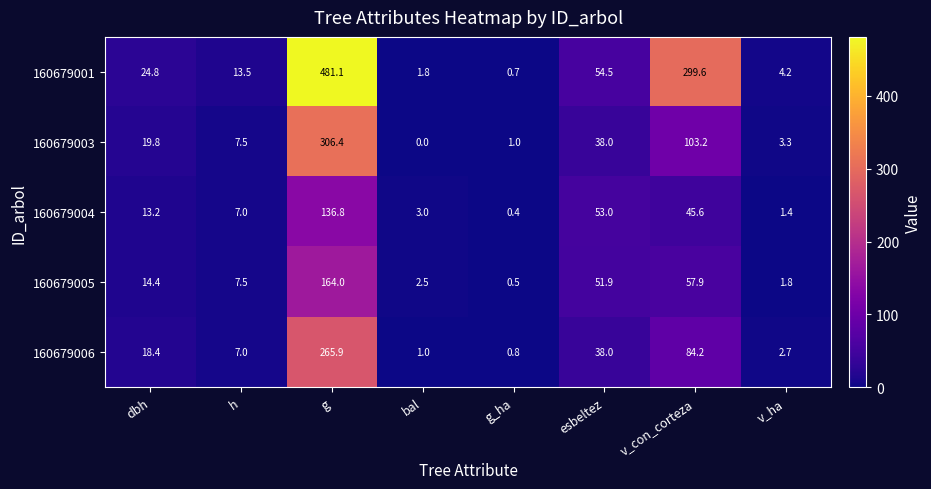

At which category is the sum across all series the highest?

g